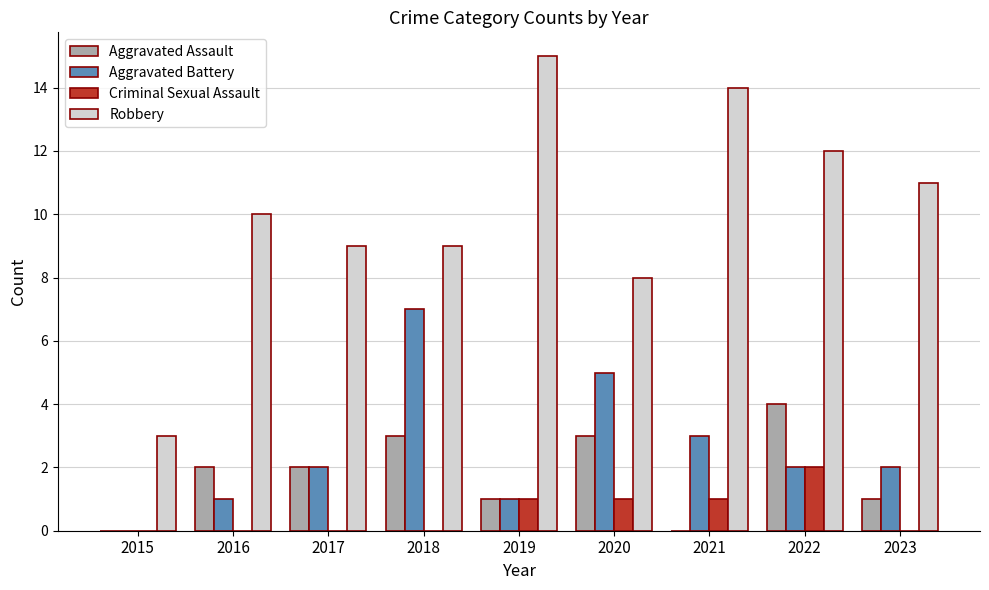

Reading left to right, list all the values displayed in this chart.

Aggravated Assault: 2015=0	2016=2	2017=2	2018=3	2019=1	2020=3	2021=0	2022=4	2023=1
Aggravated Battery: 2015=0	2016=1	2017=2	2018=7	2019=1	2020=5	2021=3	2022=2	2023=2
Criminal Sexual Assault: 2015=0	2016=0	2017=0	2018=0	2019=1	2020=1	2021=1	2022=2	2023=0
Robbery: 2015=3	2016=10	2017=9	2018=9	2019=15	2020=8	2021=14	2022=12	2023=11